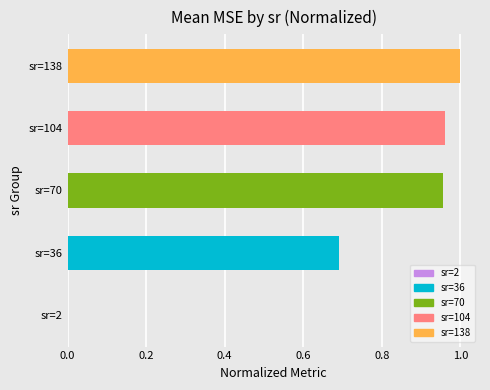

What is the change in value from sr=36 to sr=104?

+0.3